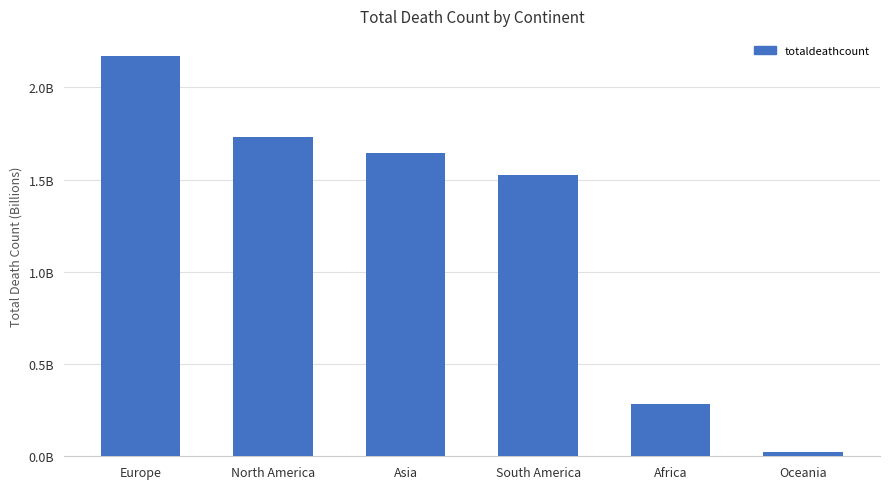

True or false: the data shows 1728894124 at North America.

True